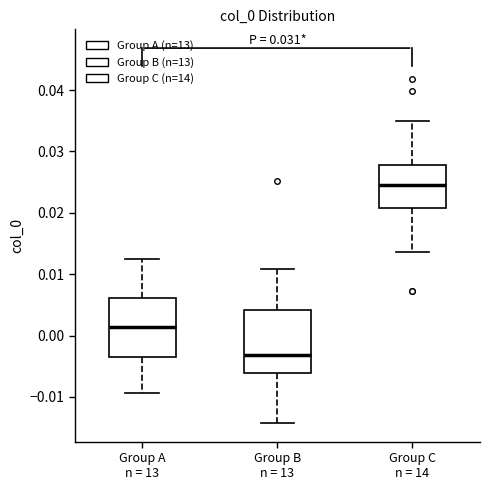

Reading left to right, read every box against the y-axis: the position of its median line, the range the box covers, and the ends of its whiskers. The values are not printed on the chart, so give them approximately, as read against the axis.

Group A n = 13: median 0.001, box -0.004 to 0.006, whiskers -0.009 to 0.012
Group B n = 13: median -0.003, box -0.006 to 0.004, whiskers -0.014 to 0.011
Group C n = 14: median 0.025, box 0.021 to 0.028, whiskers 0.014 to 0.035